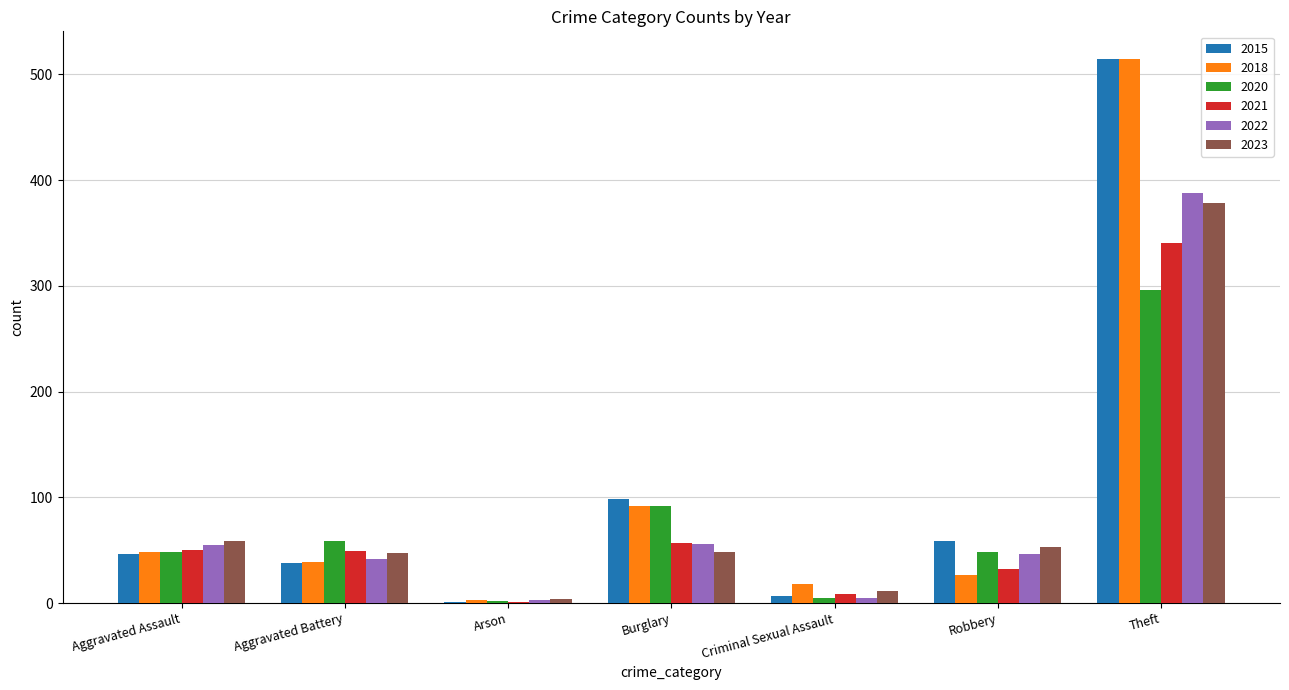

Is it true that 2015 equals 188 at Theft?

False